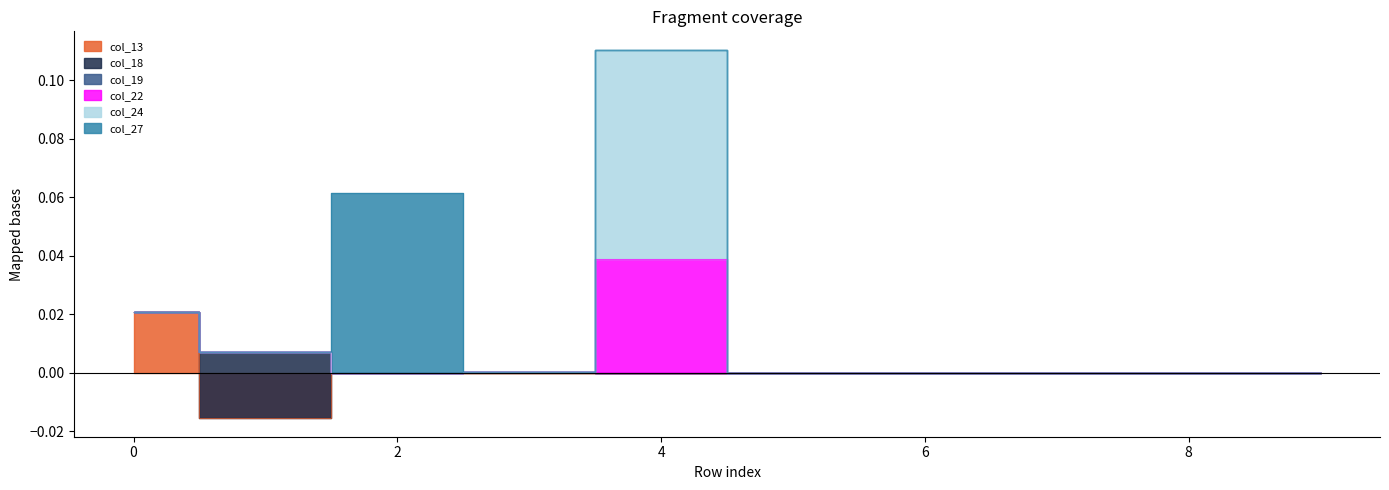

Which label corresponds to the largest value in the chart?

4